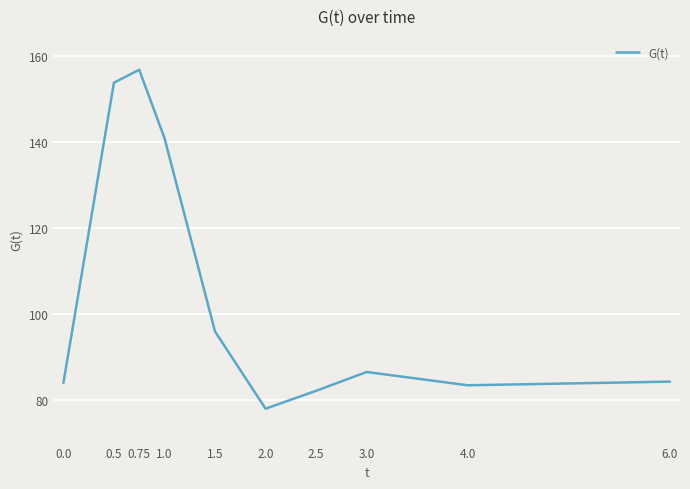

What is the smallest value displayed?

77.9